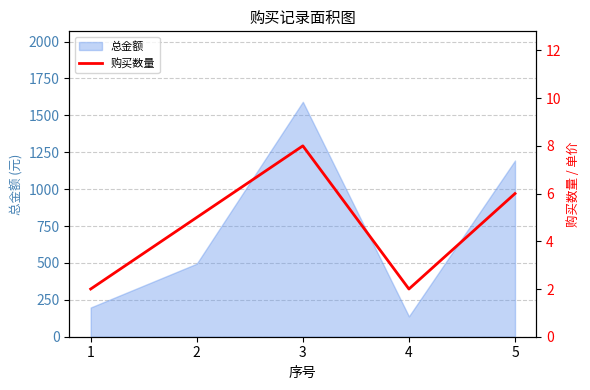

Where is the first local minimum?

4